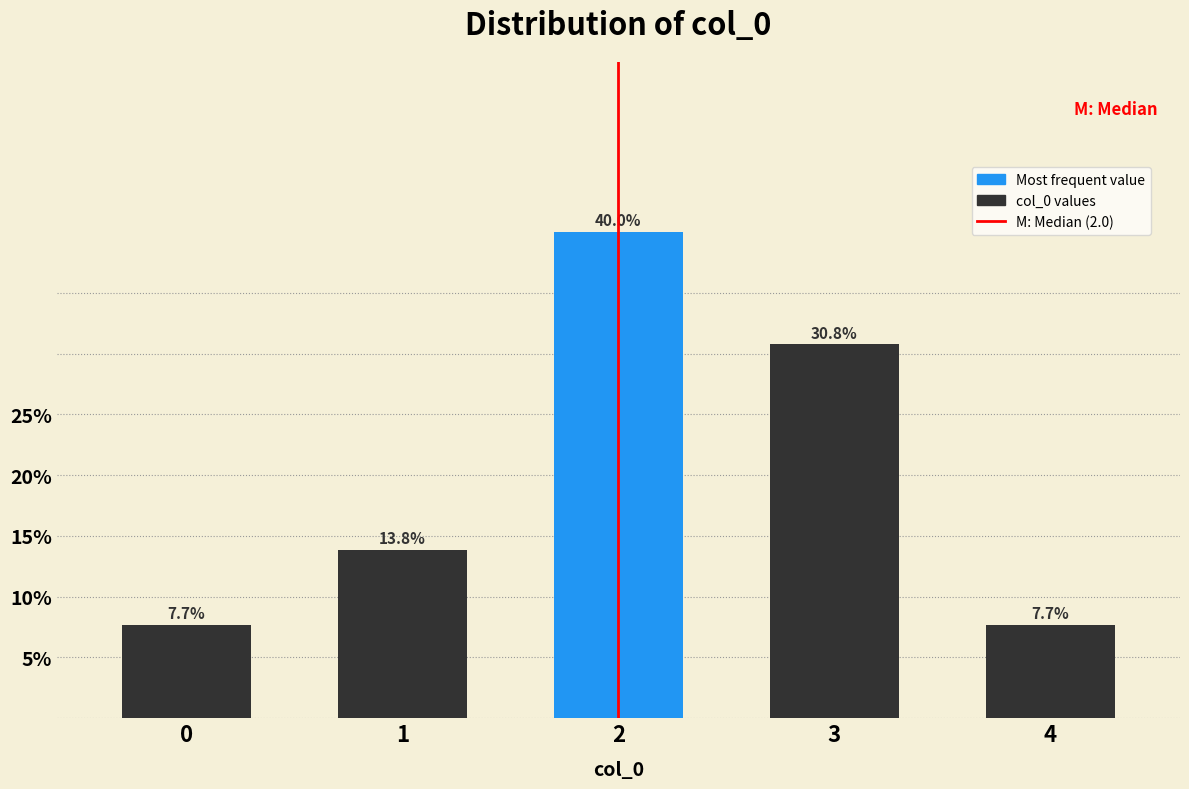

Reading right to left, list all the values displayed in this chart.

7.7	30.8	40.0	13.8	7.7